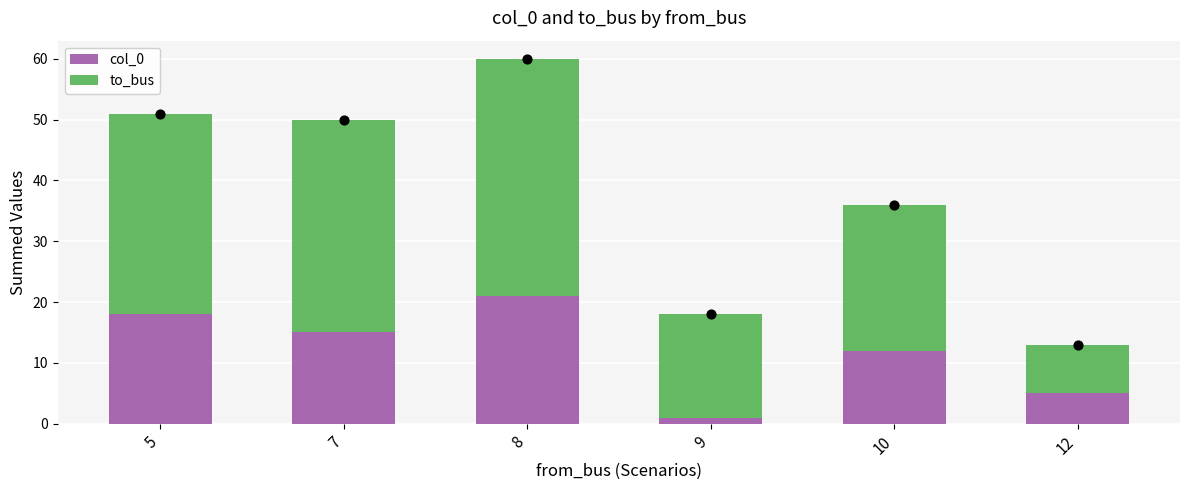

Which series has the largest Y range (max minus min)?

to_bus